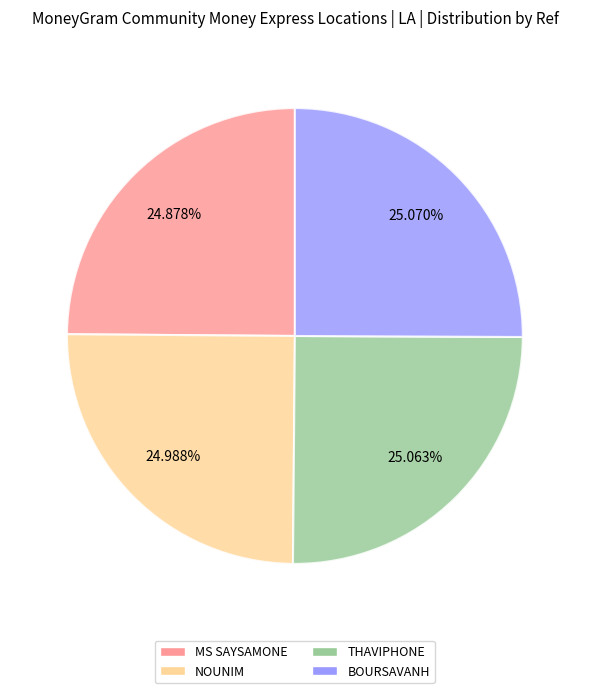

Is there any slice that represents more than half of the pie?

No